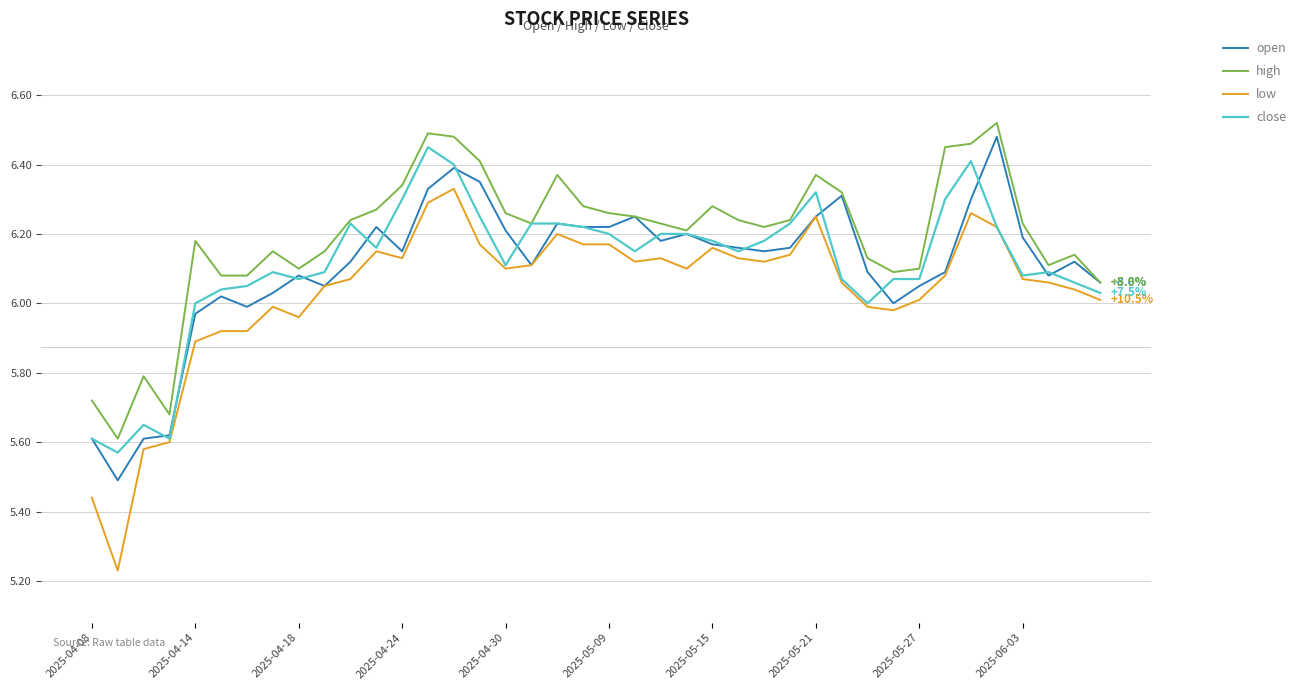

Which series has the largest range (max minus min)?

low